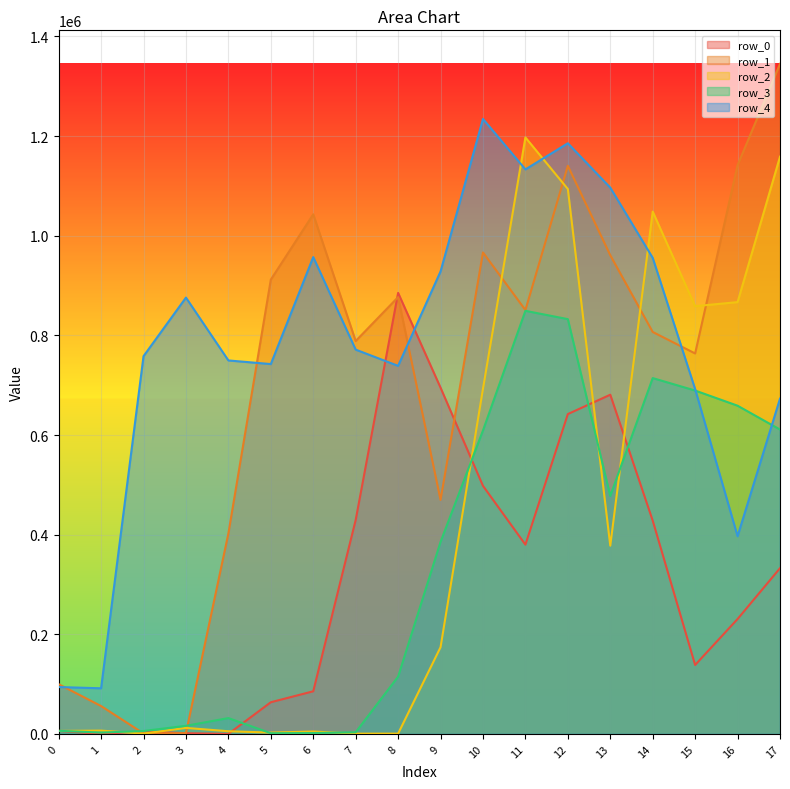

Reading left to right, transcribe all the data shown in this chart.

row_0: 0=6070	1=150	2=5020	3=1400	4=20	5=63560	6=85550	7=429350	8=885270	9=695020	10=497890	11=379870	12=641990	13=680880	14=428160	15=138350	16=230610	17=332620
row_1: 0=99790	1=55910	2=920	3=1490	4=402220	5=911920	6=1043010	7=788630	8=876780	9=469680	10=966460	11=850800	12=1140360	13=960840	14=806820	15=763680	16=1141550	17=1345060
row_2: 0=5920	1=6610	2=580	3=12030	4=5340	5=2630	6=4780	7=490	8=560	9=173990	10=692780	11=1197280	12=1093770	13=377850	14=1048430	15=858580	16=866750	17=1158670
row_3: 0=6260	1=2660	2=5810	3=16240	4=31760	5=1380	6=1660	7=3290	8=114940	9=385390	10=609120	11=849280	12=832580	13=477690	14=714250	15=689250	16=658810	17=610970
row_4: 0=94060	1=91550	2=758190	3=875820	4=749650	5=742390	6=957100	7=771360	8=738800	9=928310	10=1234430	11=1133130	12=1185630	13=1096550	14=955610	15=692120	16=396830	17=672930